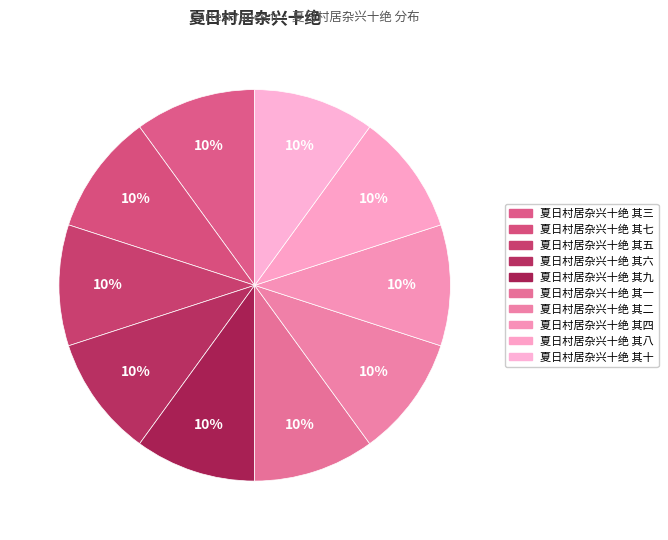

How many segments does this pie chart have?

10